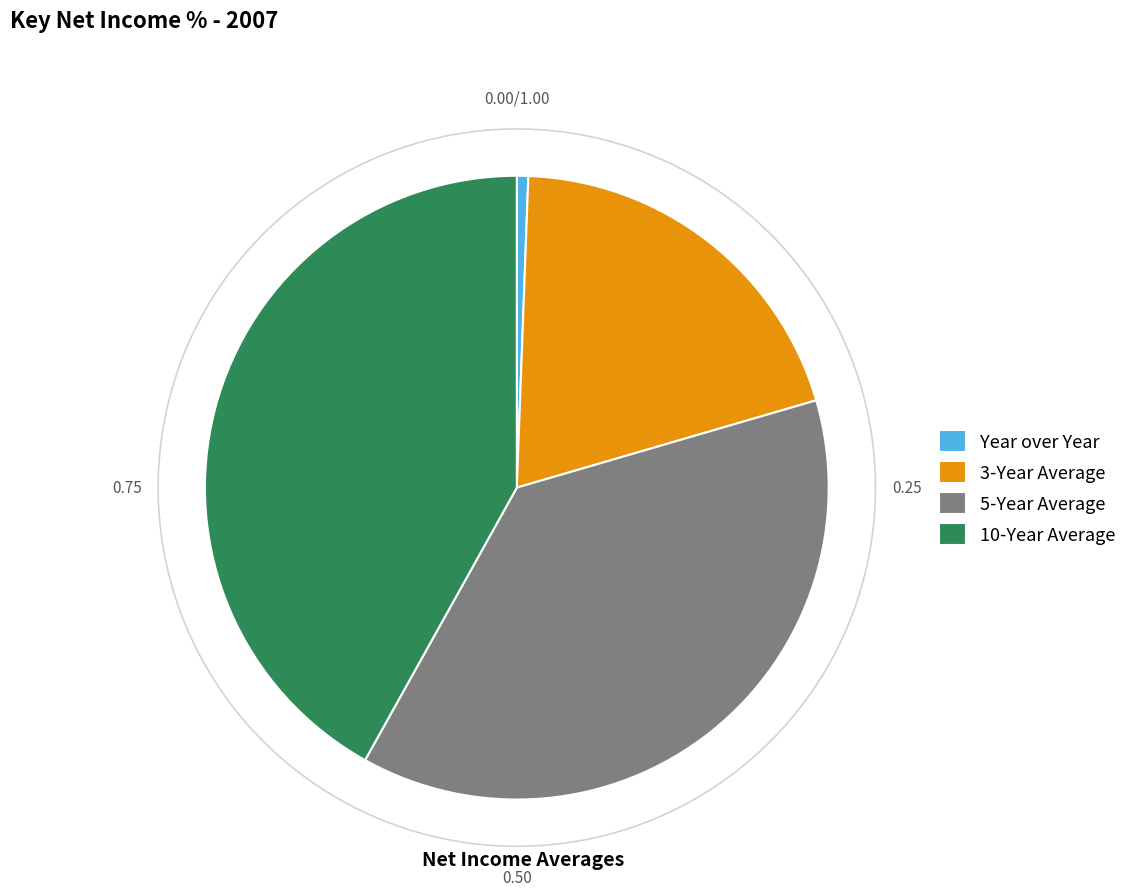

Combined, what portion of the pie is 5-Year Average and 10-Year Average?

79.5%